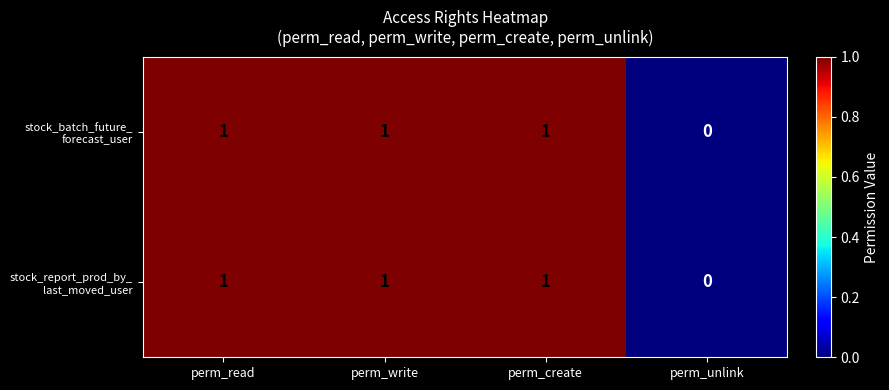

At which category does the chart reach its minimum across all series?

perm_unlink